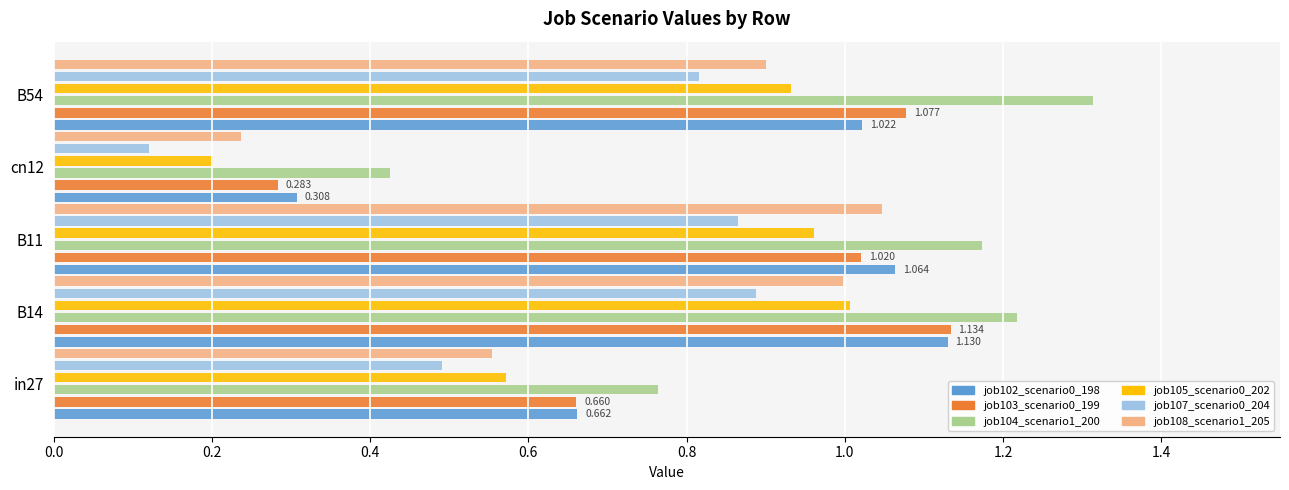

Is the value of job105_scenario0_202 at B11 greater than the value of job107_scenario0_204 at B54?

Yes